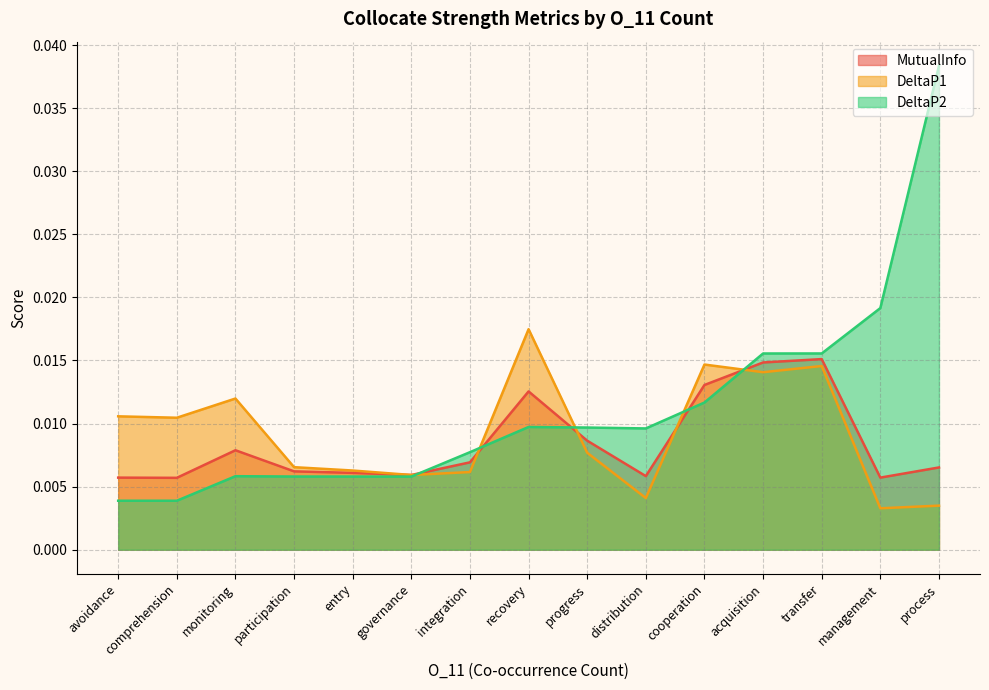

What is the sum of all DeltaP1 values?

0.1